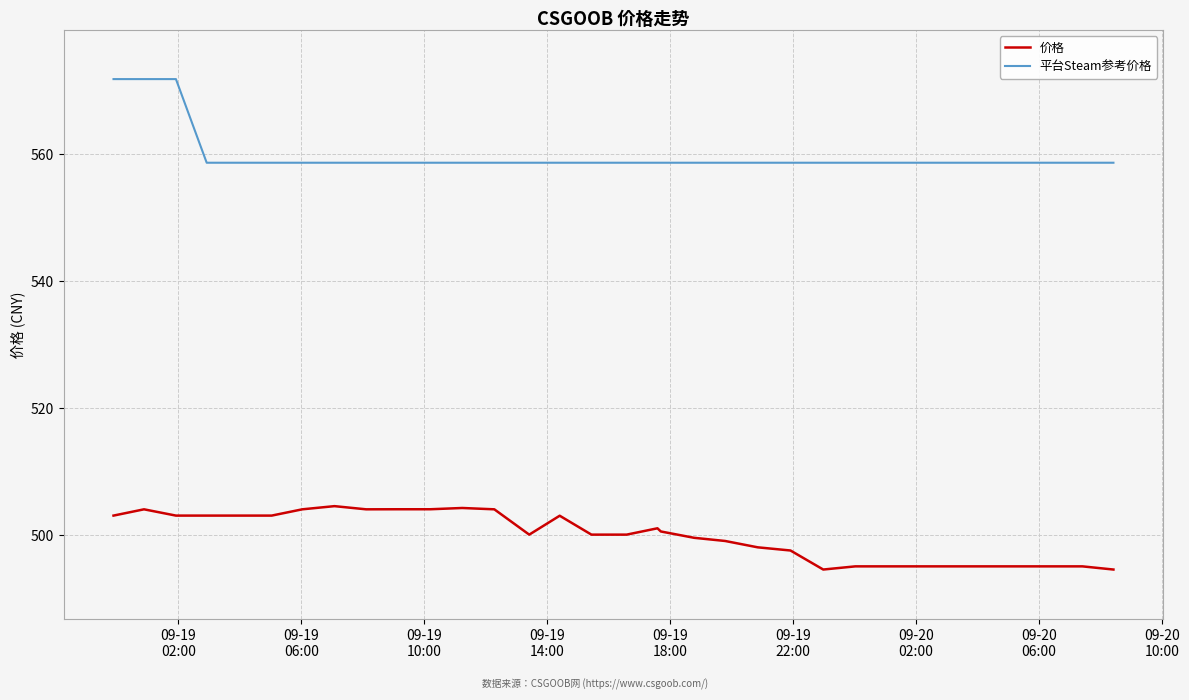

Which series has the largest total across all categories?

平台Steam参考价格